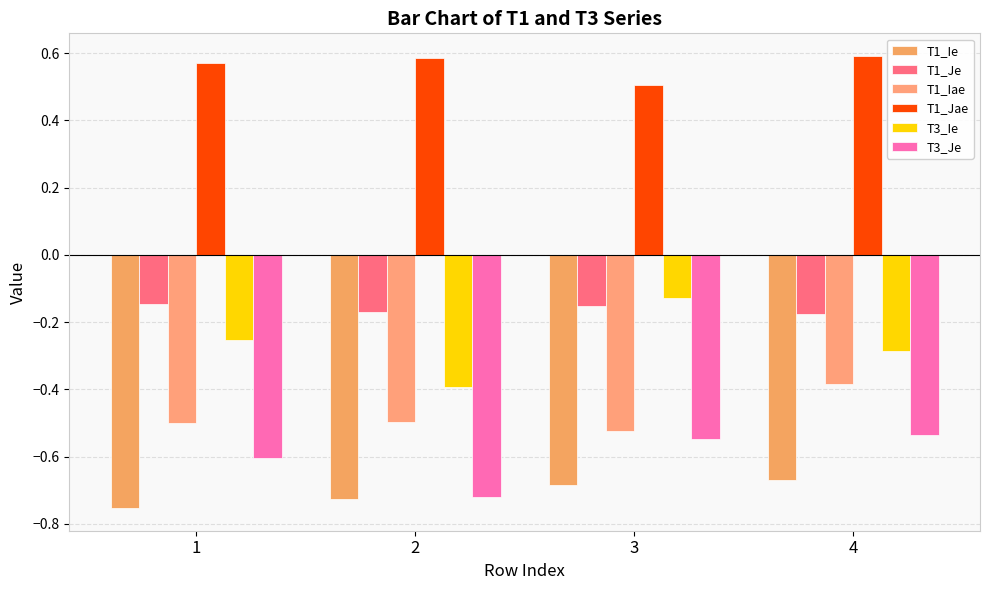

How many bars are there in each group?

6